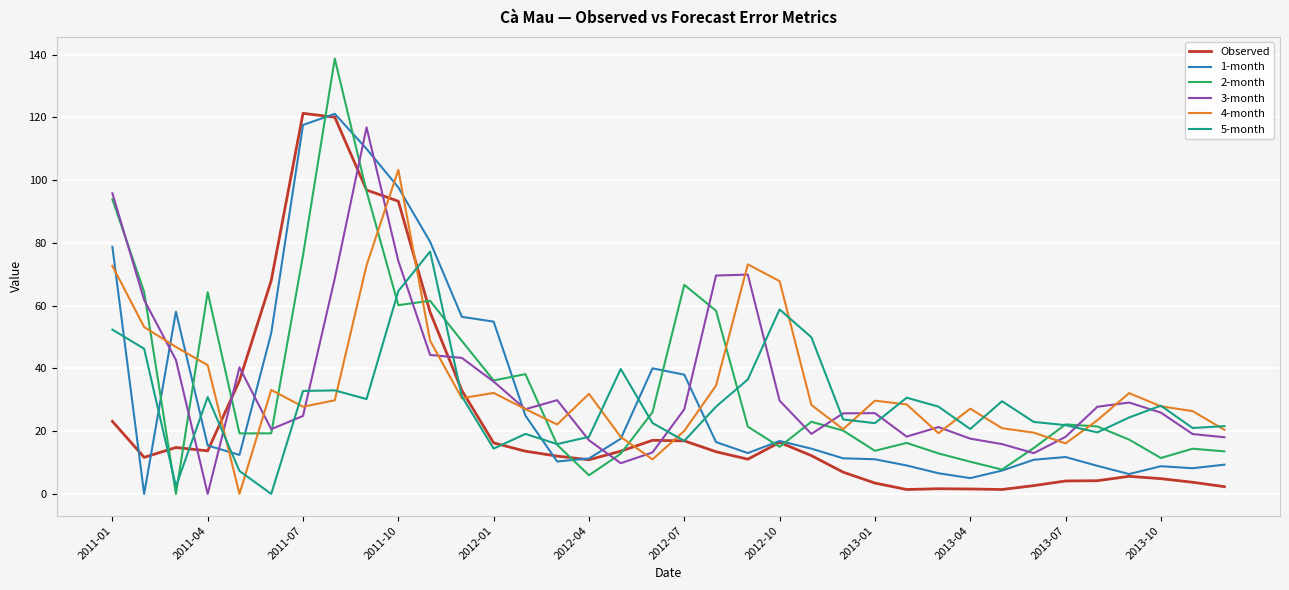

How many values in 3-month are above zero?

35